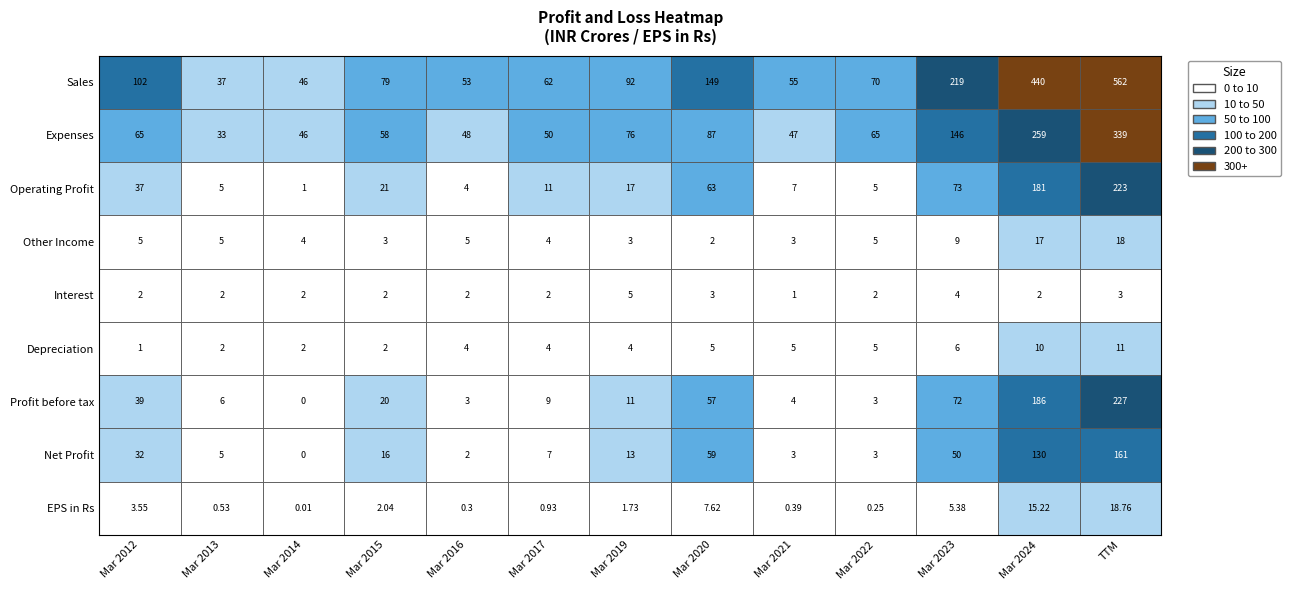

Reading left to right, extract all data points from this chart.

Sales: 102.0	37.0	46.0	79.0	53.0	62.0	92.0	149.0	55.0	70.0	219.0	440.0	562.0
Expenses: 65.0	33.0	46.0	58.0	48.0	50.0	76.0	87.0	47.0	65.0	146.0	259.0	339.0
Operating Profit: 37.0	5.0	1.0	21.0	4.0	11.0	17.0	63.0	7.0	5.0	73.0	181.0	223.0
Other Income: 5.0	5.0	4.0	3.0	5.0	4.0	3.0	2.0	3.0	5.0	9.0	17.0	18.0
Interest: 2.0	2.0	2.0	2.0	2.0	2.0	5.0	3.0	1.0	2.0	4.0	2.0	3.0
Depreciation: 1.0	2.0	2.0	2.0	4.0	4.0	4.0	5.0	5.0	5.0	6.0	10.0	11.0
Profit before tax: 39.0	6.0	0.0	20.0	3.0	9.0	11.0	57.0	4.0	3.0	72.0	186.0	227.0
Net Profit: 32.0	5.0	0.0	16.0	2.0	7.0	13.0	59.0	3.0	3.0	50.0	130.0	161.0
EPS in Rs: 3.5	0.5	0.0	2.0	0.3	0.9	1.7	7.6	0.4	0.2	5.4	15.2	18.8